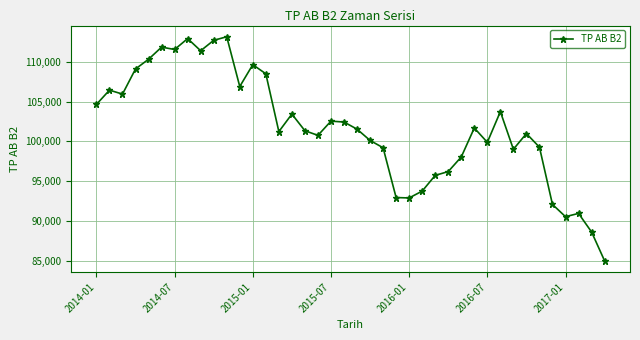

How many lines are shown in the chart?

1